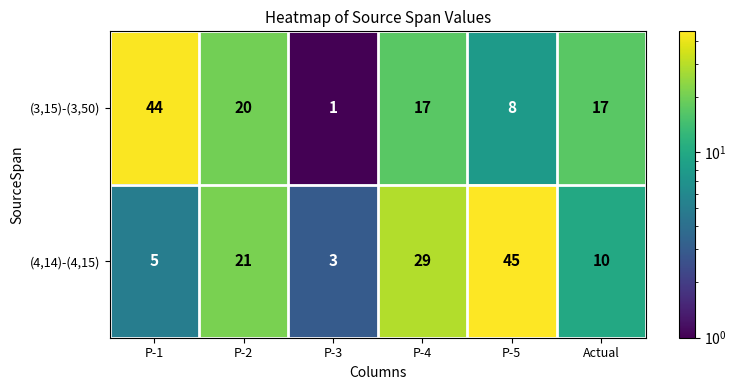

Read the (4,14)-(4,15) value at P-1, to the nearest 5.

5